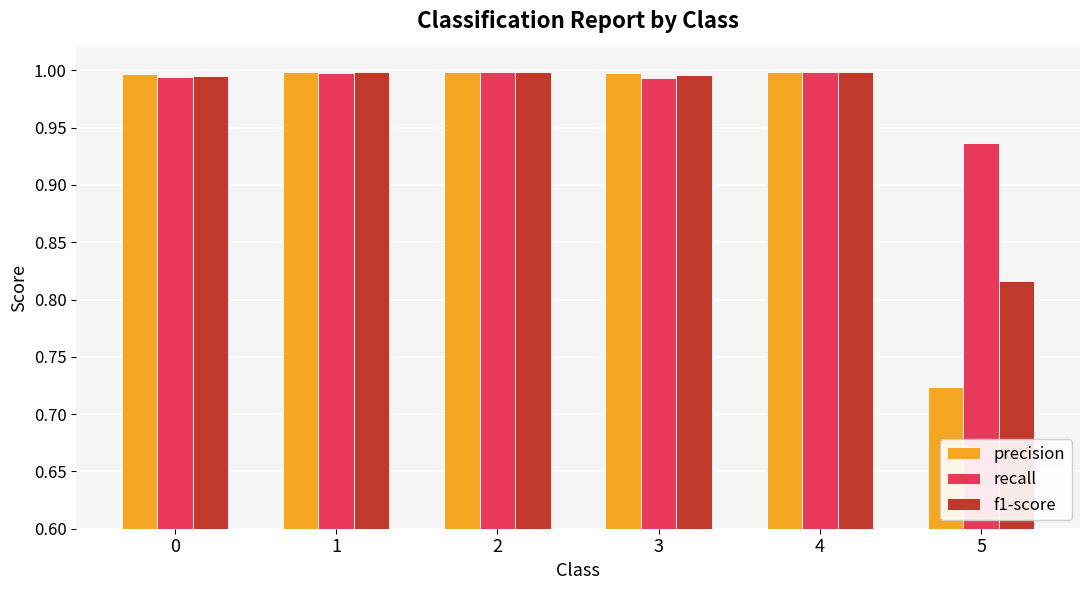

The recall series shows 1.0 at 3. True or false?

True